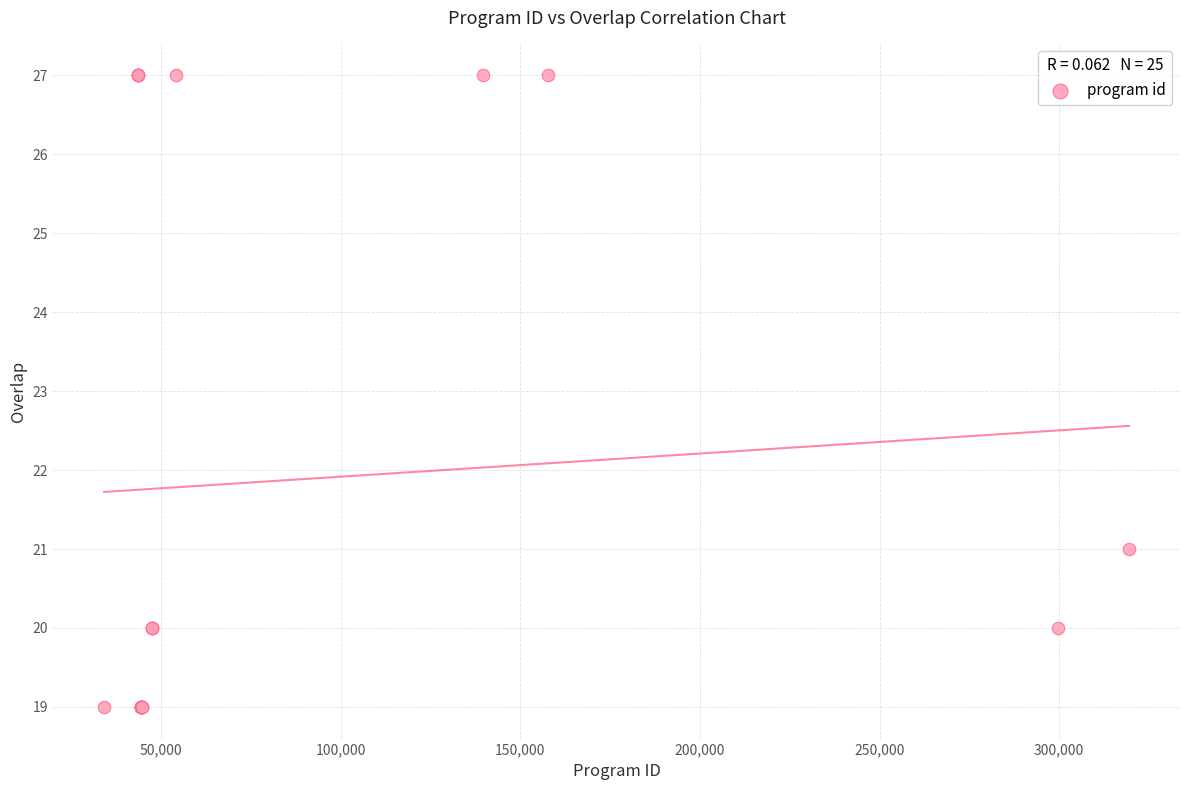

What Y value in the scatter plot is closest to 23?

21